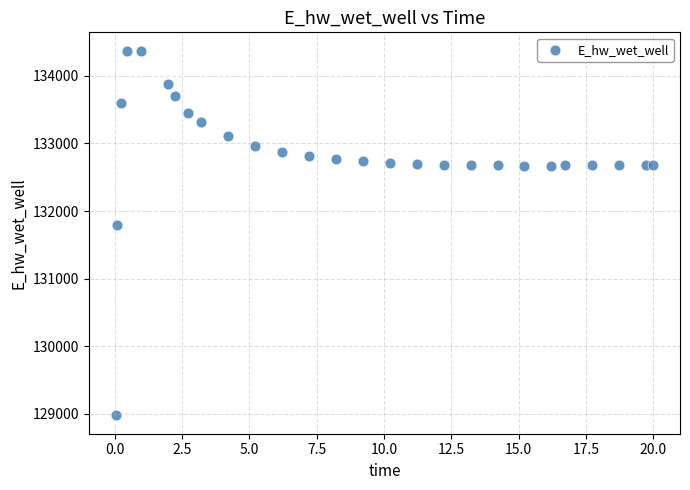

What Y value in the scatter plot is closest to 131674?

131791.3